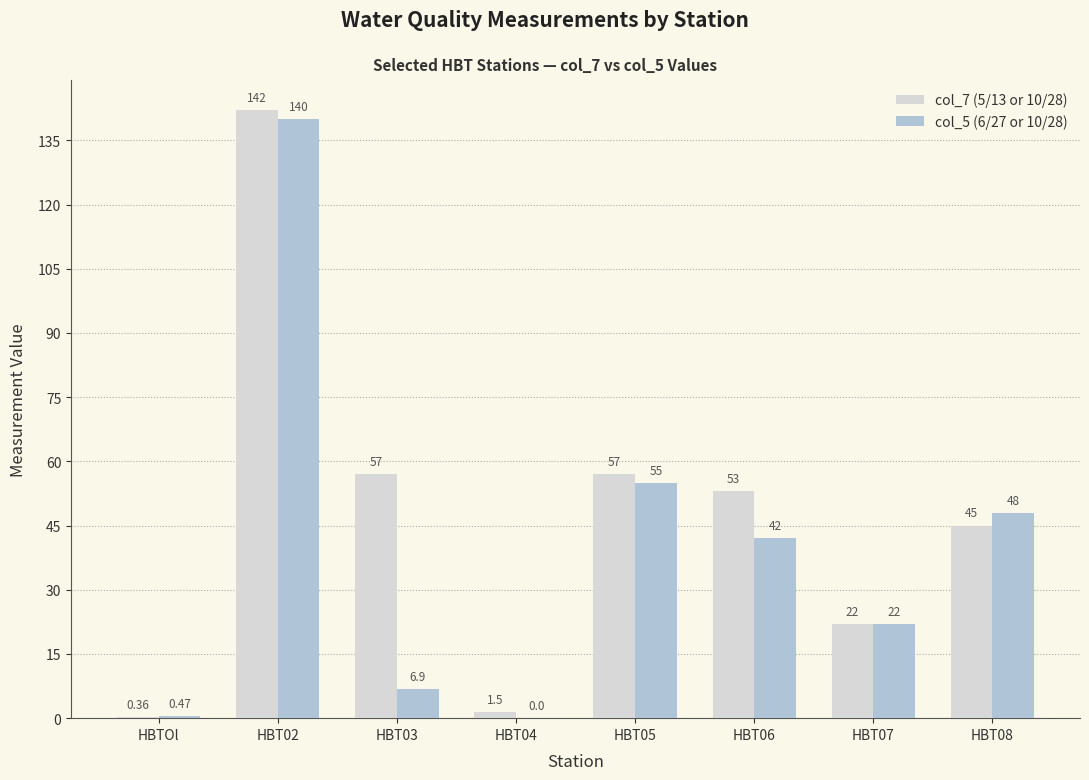

How many groups of bars are there?

8